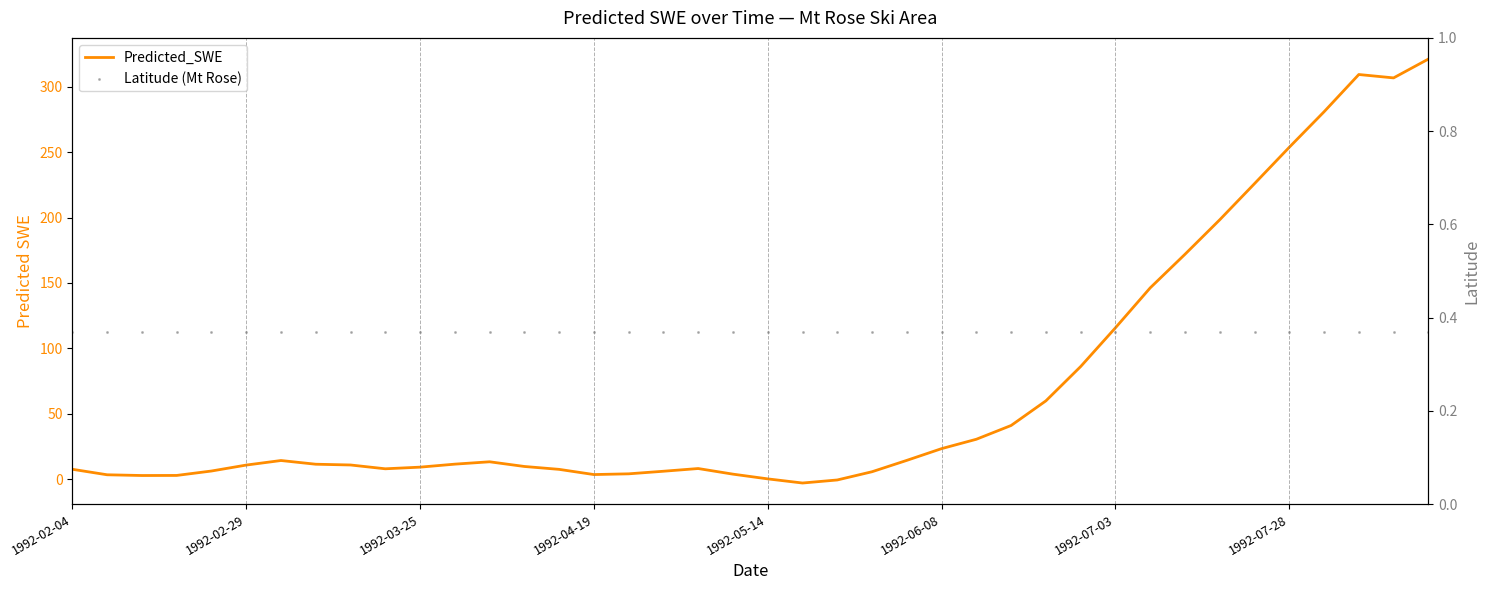

At how many categories does at least one series exceed 82?

11